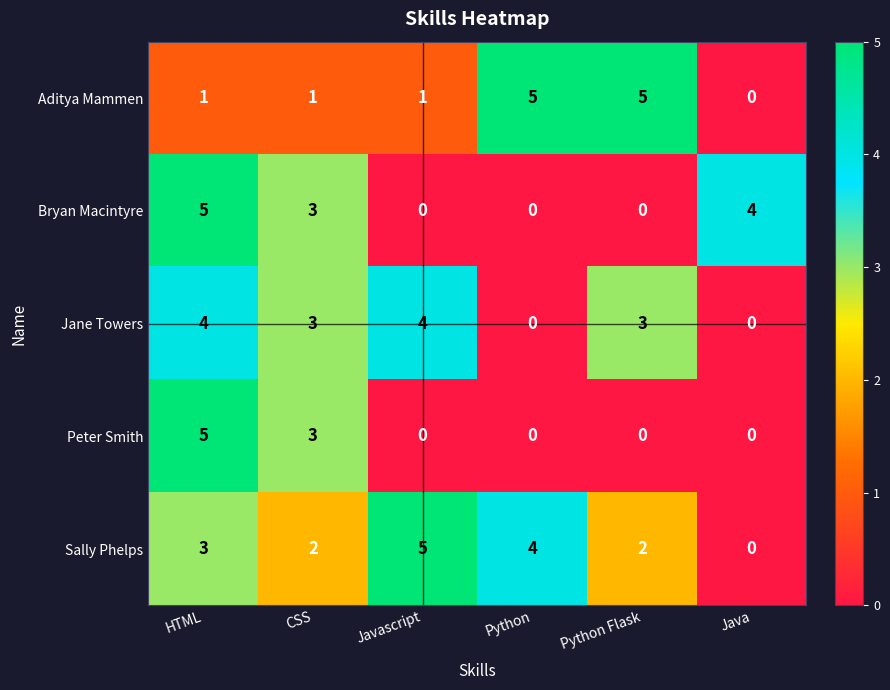

Count the Peter Smith values in the range 0 to 3.

5